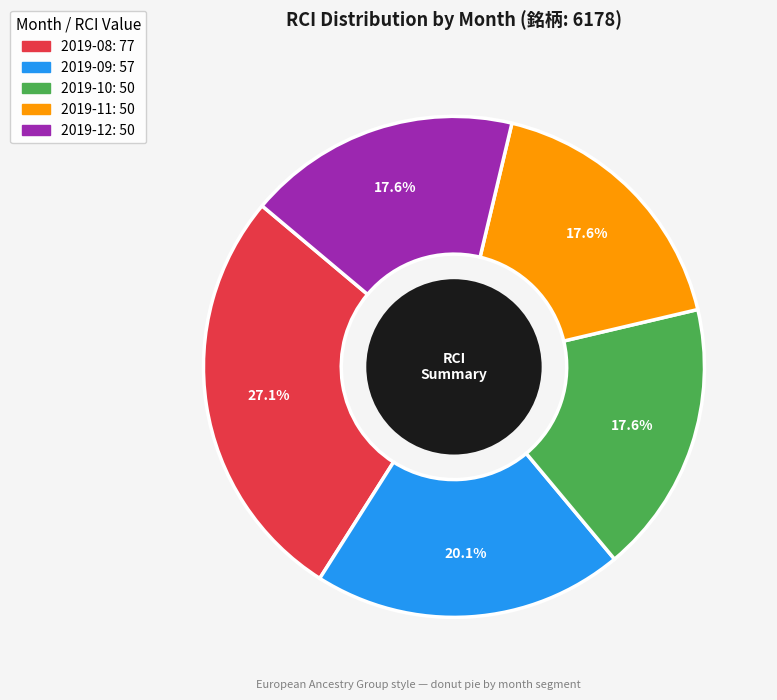

Does any single category account for the majority?

No